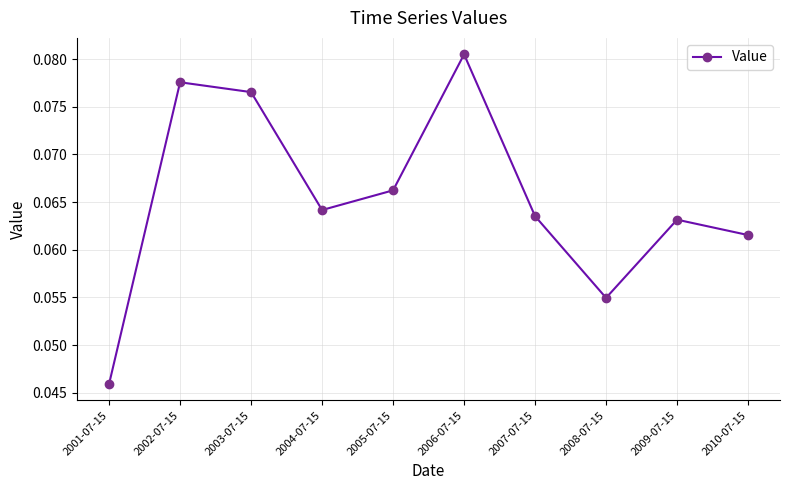

The chart shows a value of 0.0 at 2004-07-15. True or false?

False